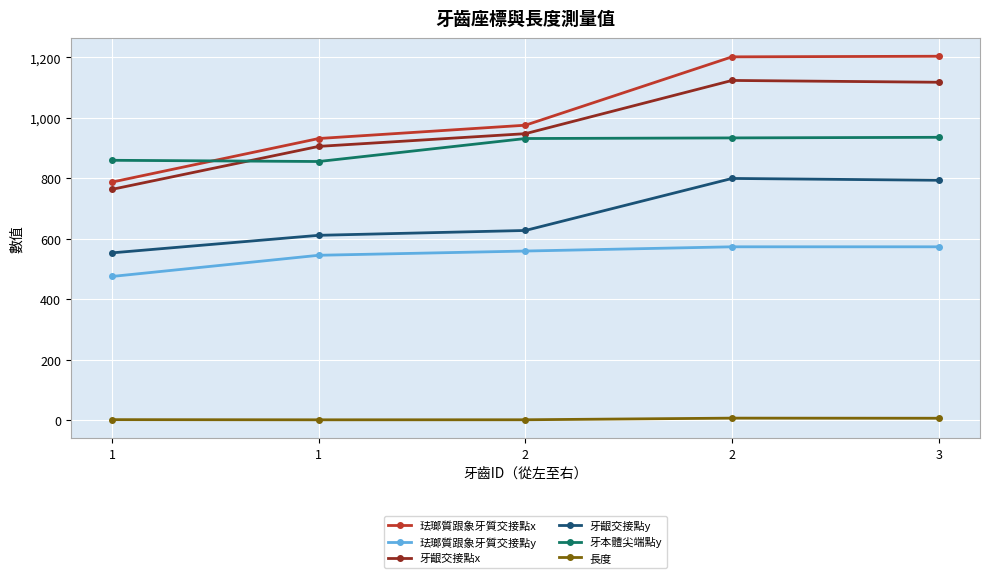

What is the difference between the maximum and minimum values in the 長度 series?

5.5